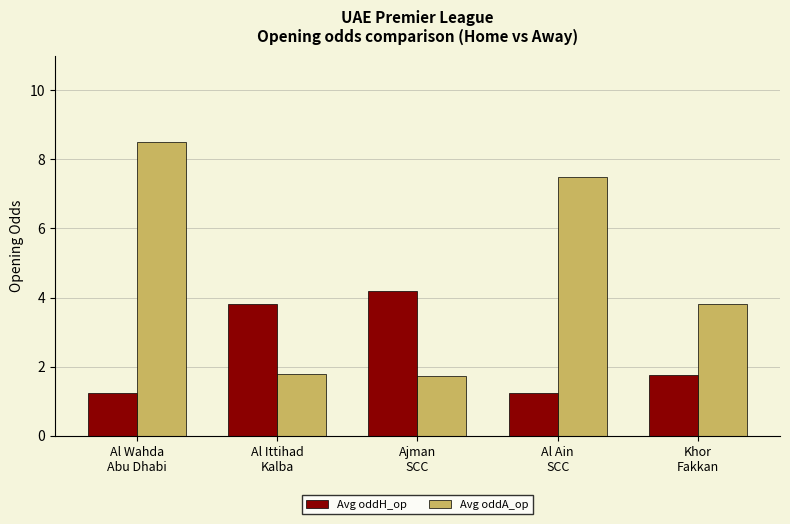

Does the chart contain stacked bars?

No